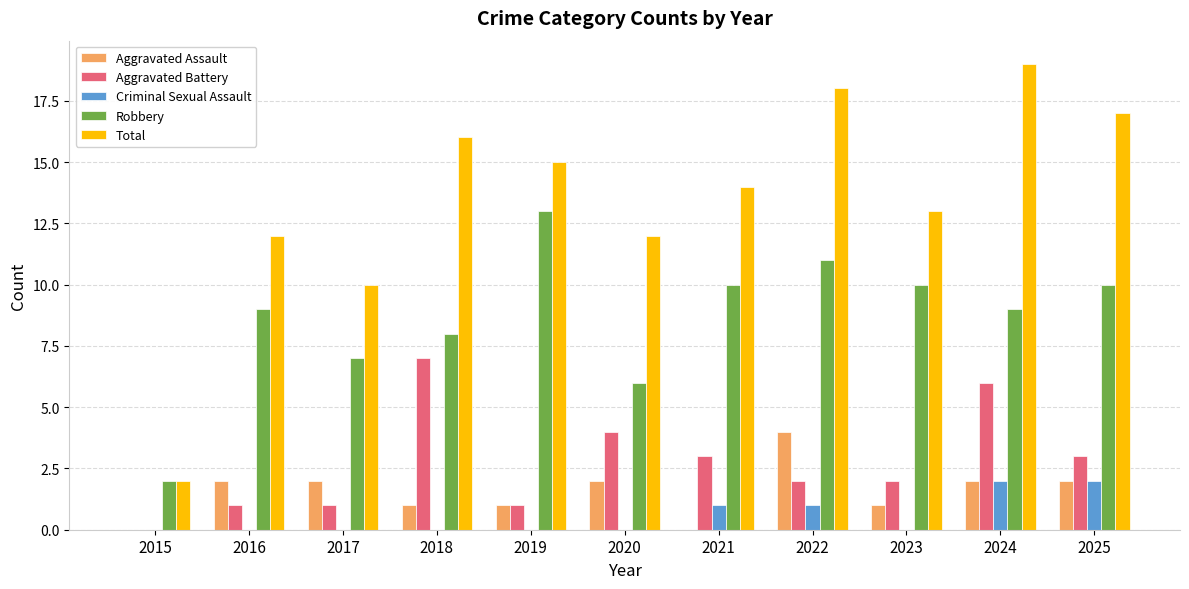

What is the average value of the Criminal Sexual Assault series?

1